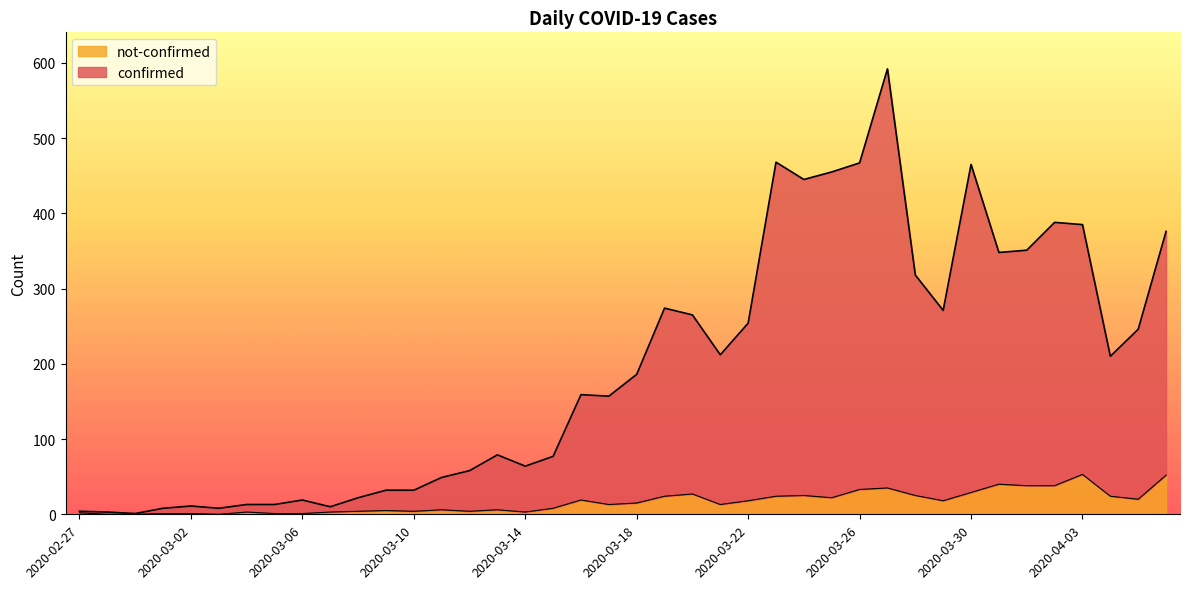

Which label corresponds to the smallest value in the chart?

2020-02-28